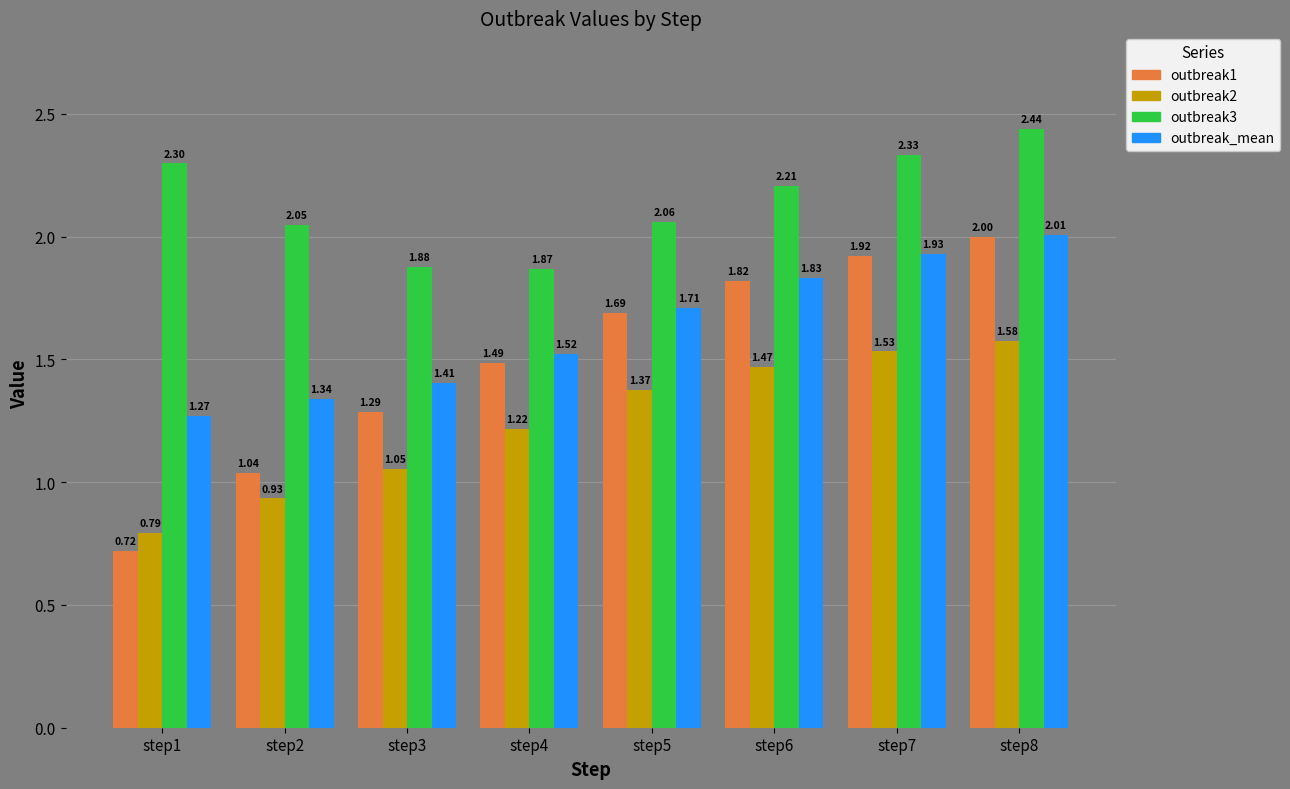

Which series has the largest total across all categories?

outbreak3